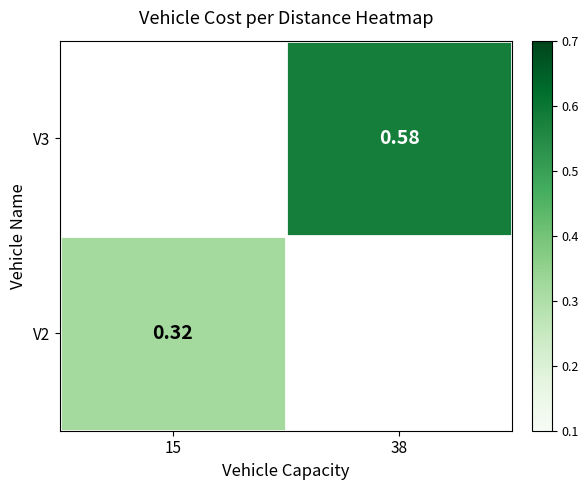

What value does the V2 series have at 15?

0.3